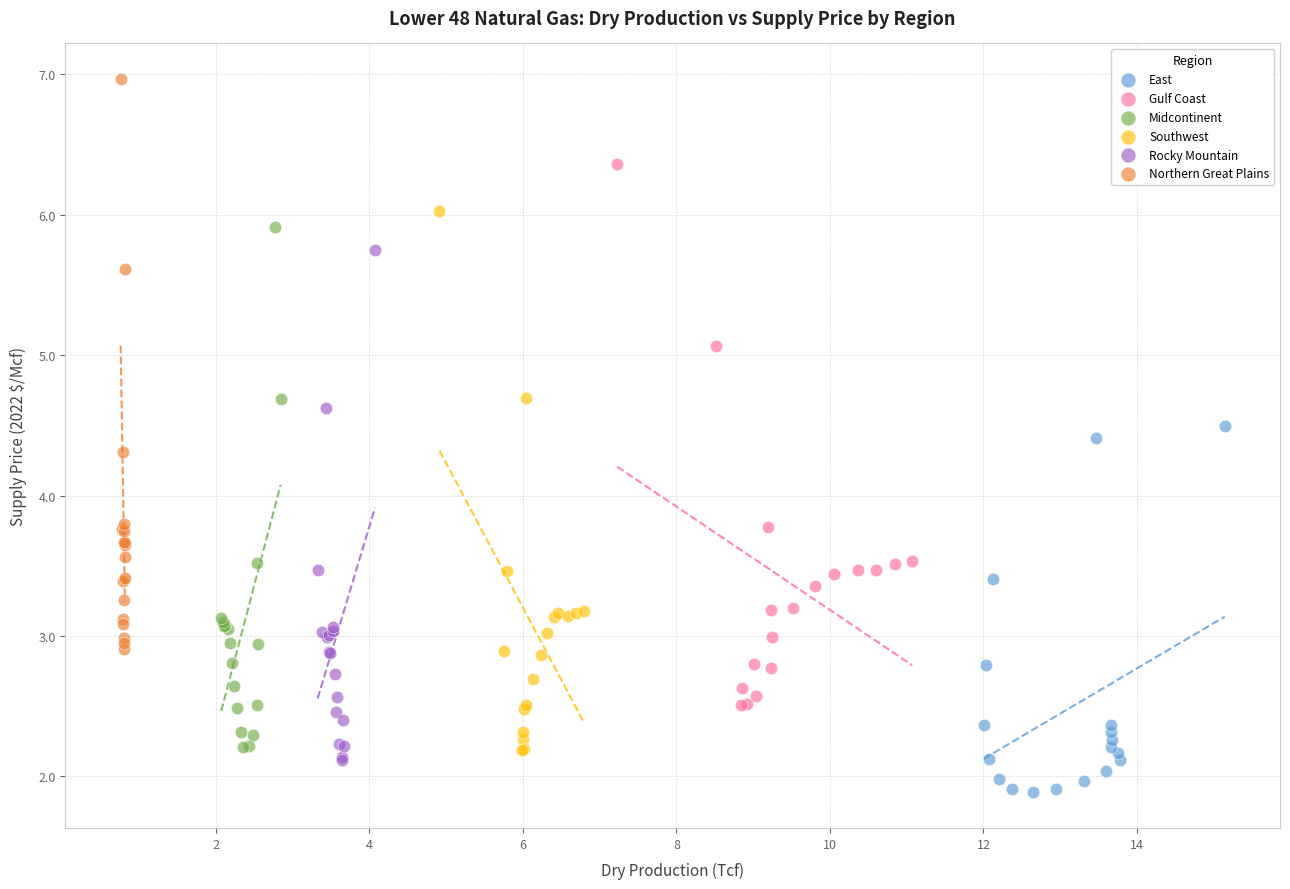

Which series contains the highest Y value?

Northern Great Plains